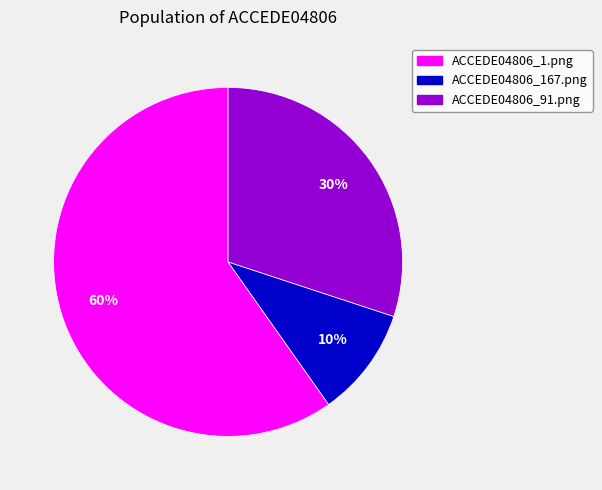

To the nearest percent, what is the combined percentage of ACCEDE04806_1.png and ACCEDE04806_91.png?

90%